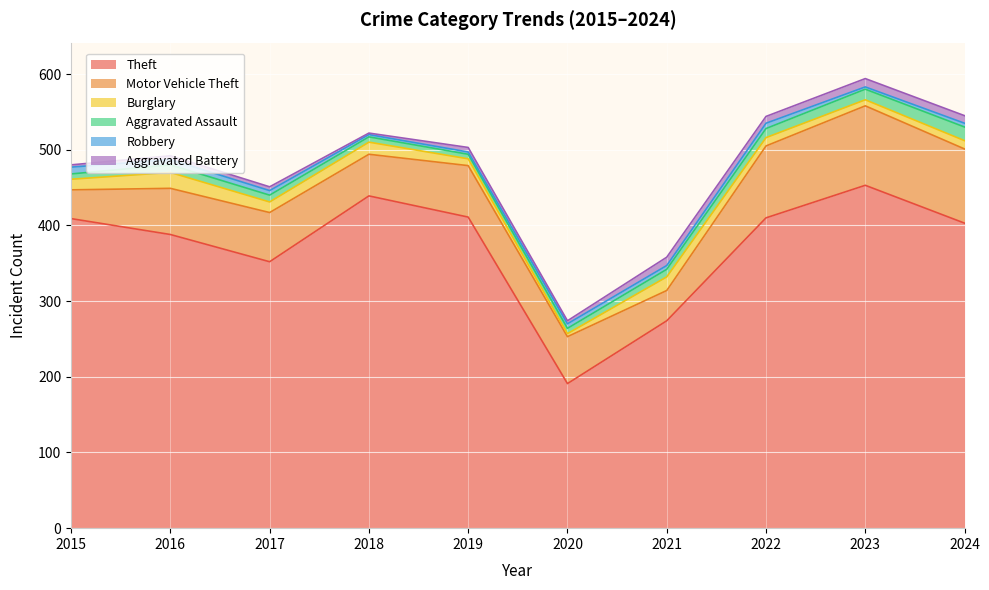

How many interior local valleys does the Aggravated Assault series have?

1